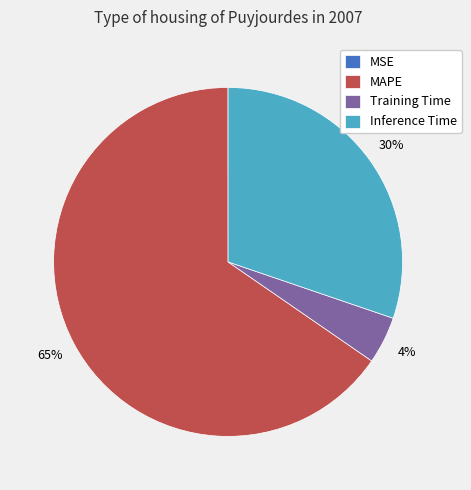

Is there any slice that represents more than half of the pie?

Yes